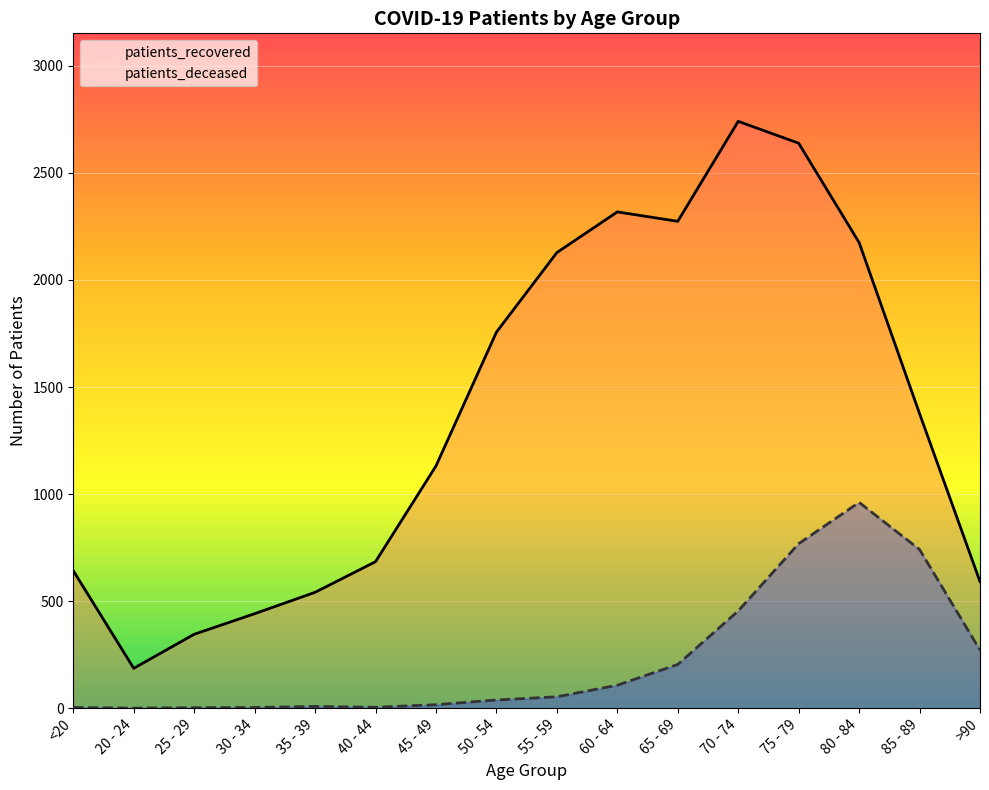

True or false: patients_recovered has a value of 1189 at 55 - 59.

False